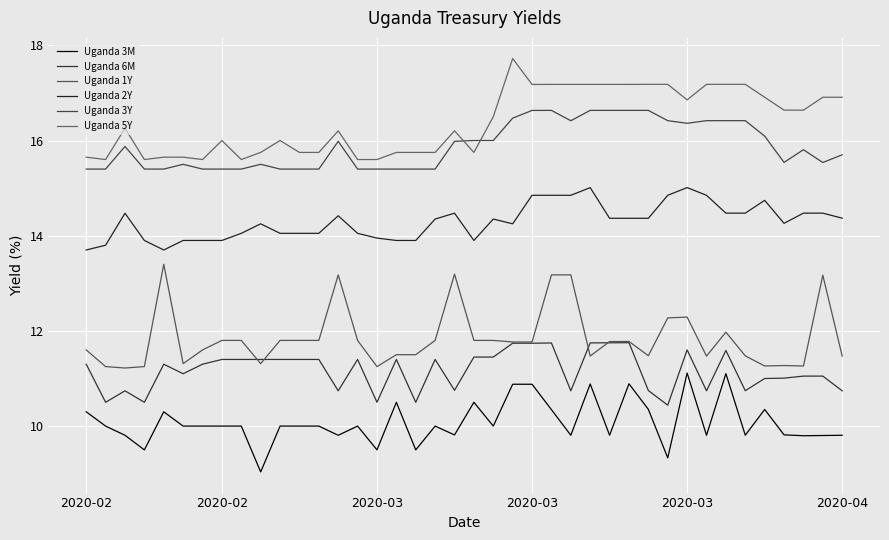

What are all the series names shown in the legend?

Uganda 3M, Uganda 6M, Uganda 1Y, Uganda 2Y, Uganda 3Y, Uganda 5Y